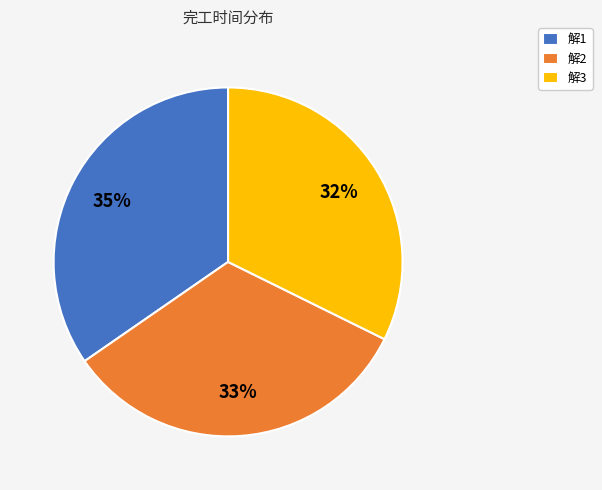

Is the sum of 解2 and 解3 greater than half?

Yes